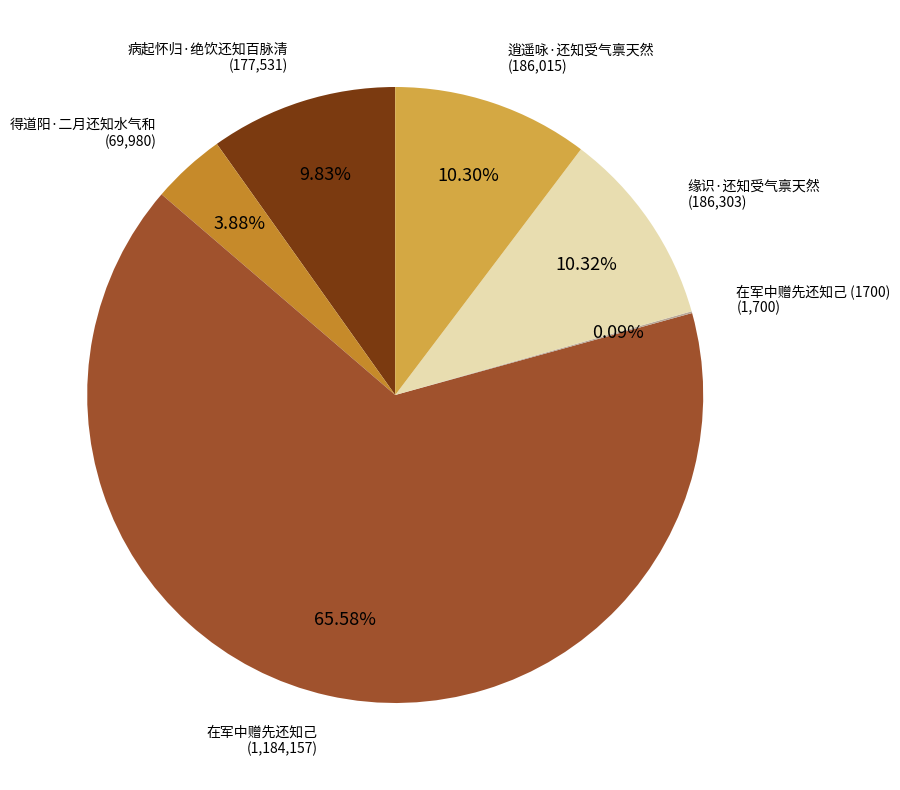

Does any single category account for the majority?

Yes